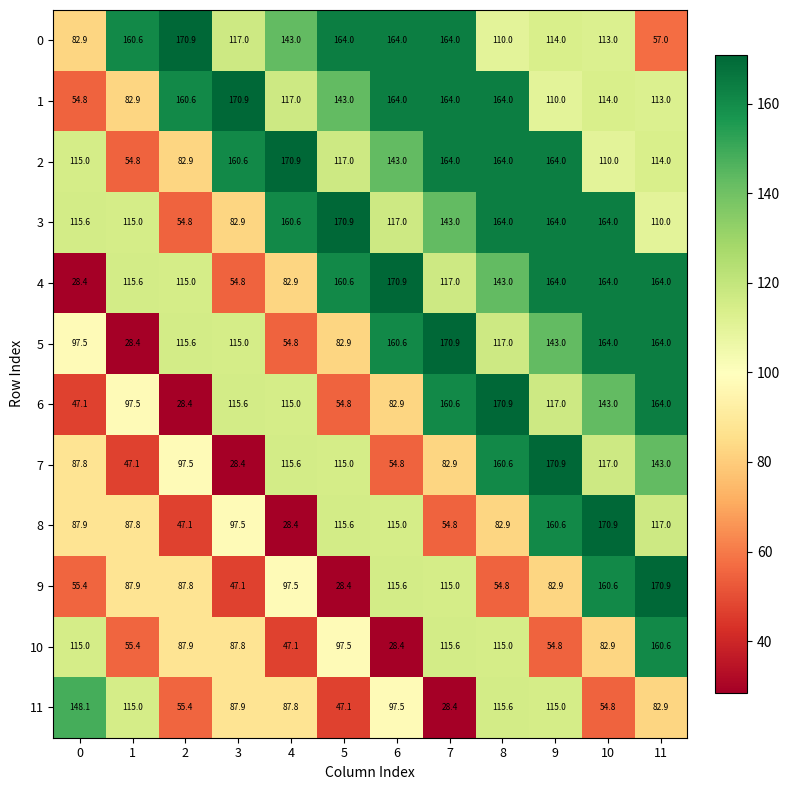

What is the sum of the 11 values at 9 and 7?

143.4